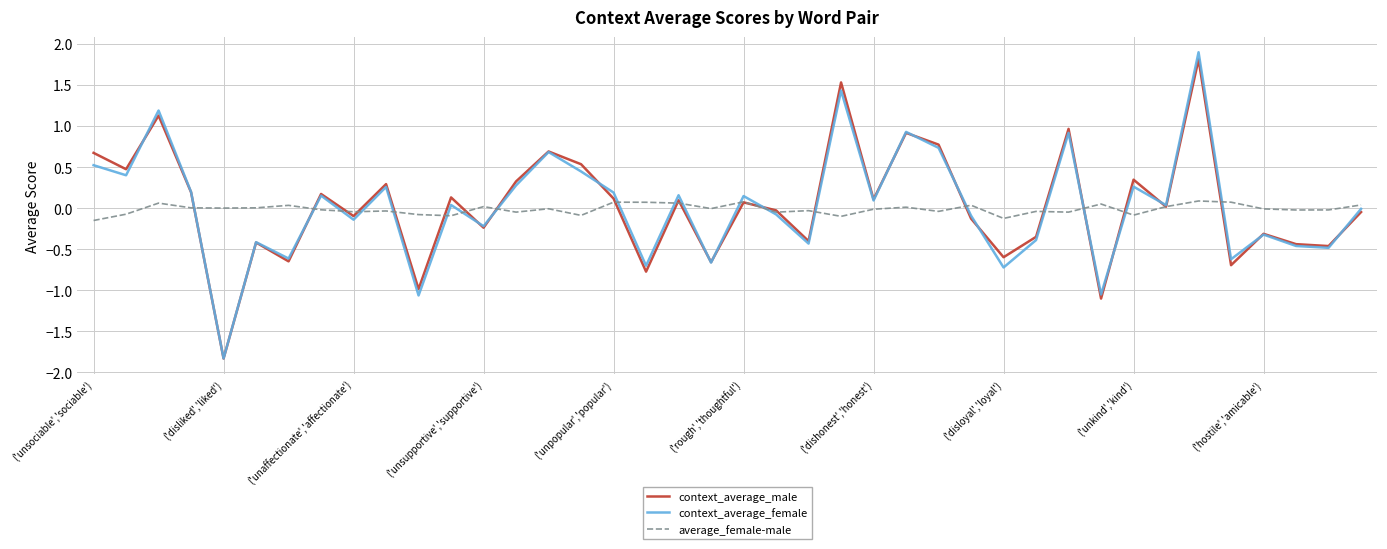

How many lines are shown in the chart?

3